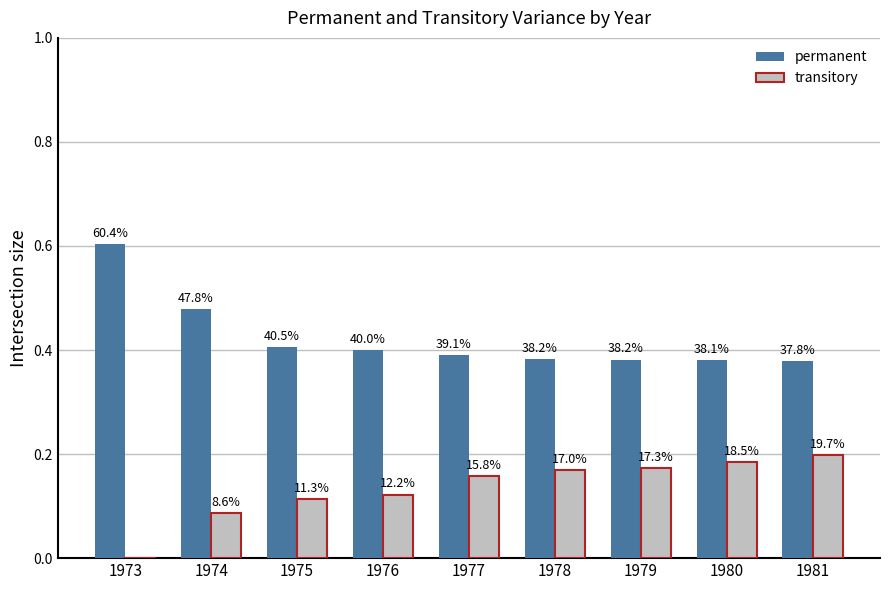

The value of permanent at 1981 is 0.2. True or false?

False